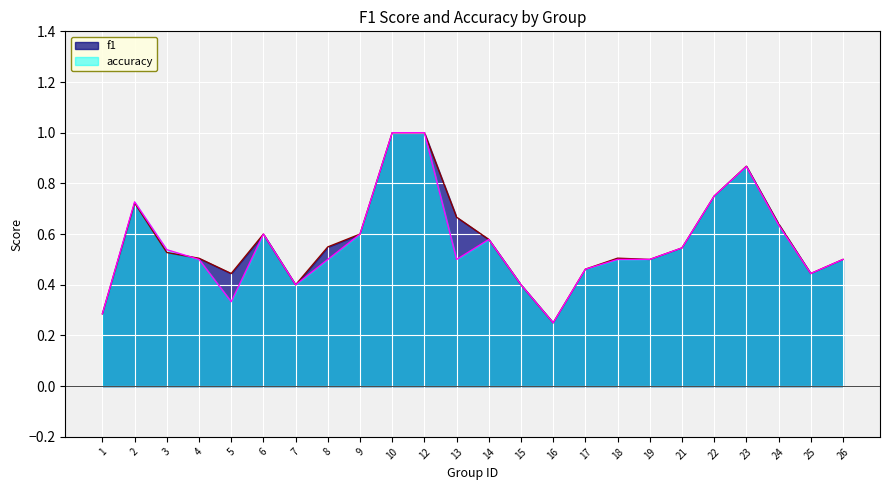

Which series changed the most between 8 and 21?

accuracy